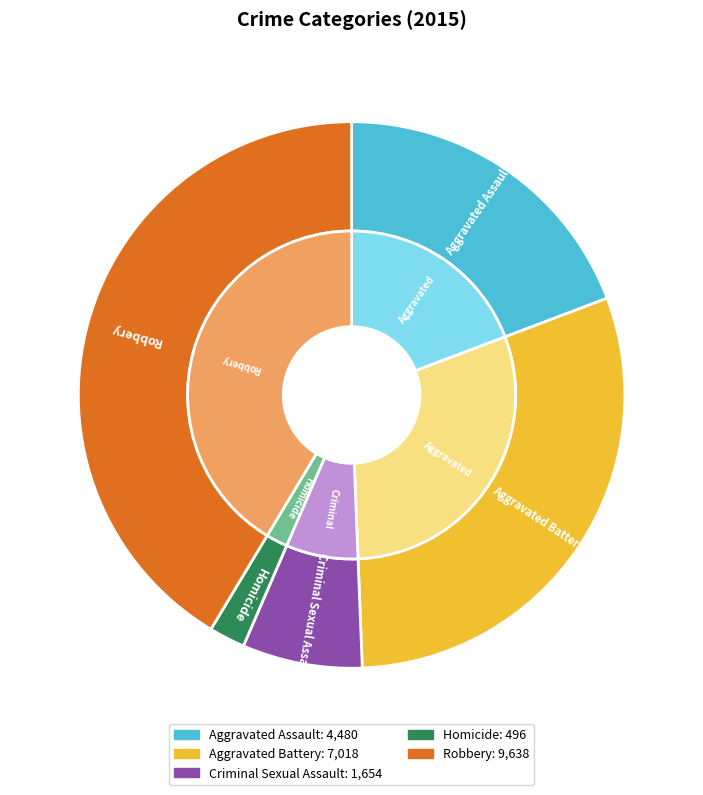

What percentage is the Robbery slice, to the nearest percent?

41%